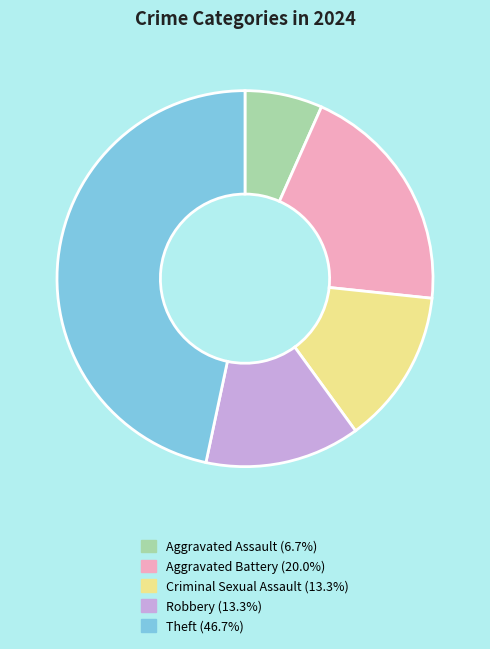

What is the ratio of the value at Theft to the value at Aggravated Assault?

7.0